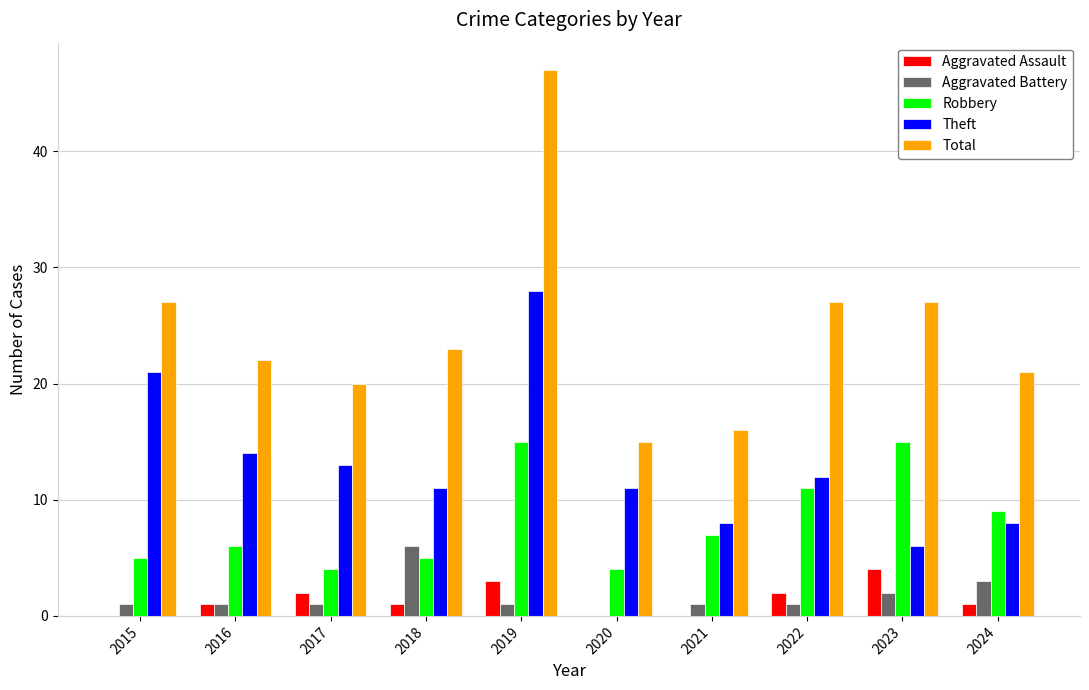

At which label is Theft closest to 17?

2016